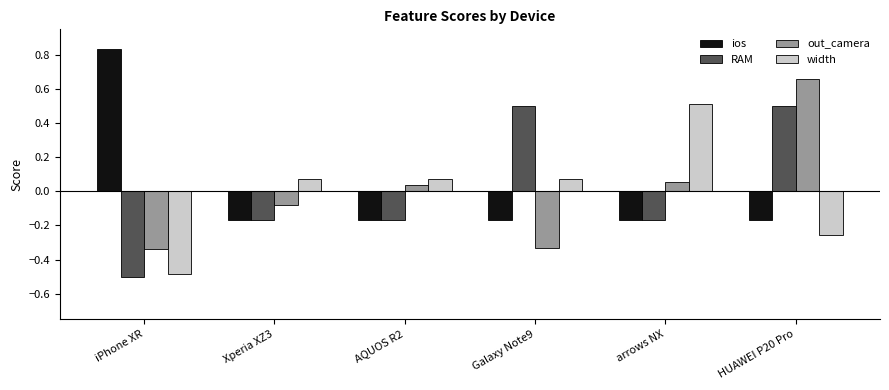

Which series changed the most between Xperia XZ3 and HUAWEI P20 Pro?

out_camera